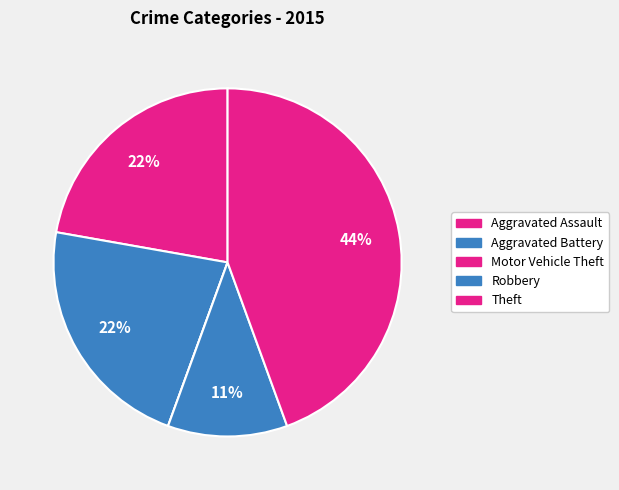

Rank the categories by value from highest to lowest.

Theft, Aggravated Assault, Aggravated Battery, Robbery, Motor Vehicle Theft